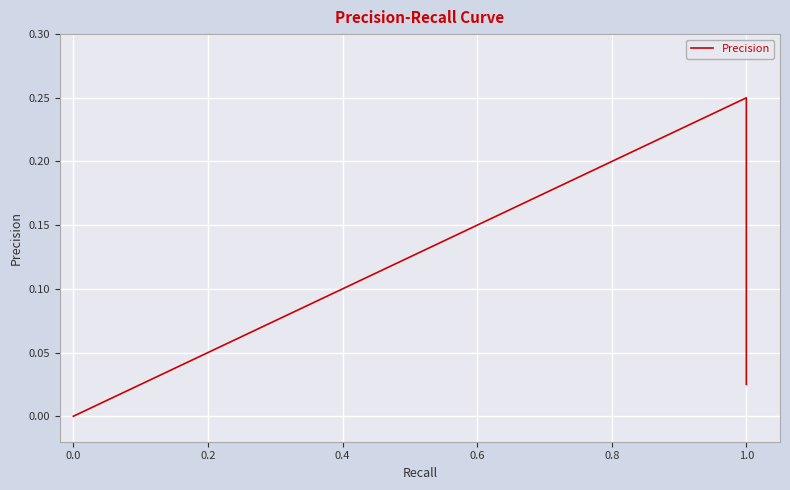

How many lines are shown in the chart?

1